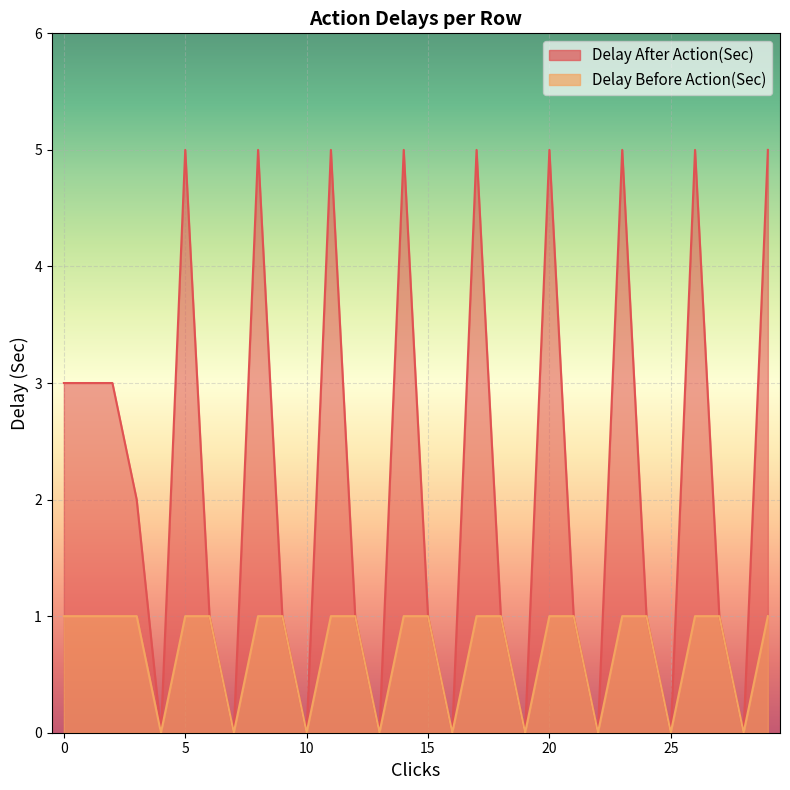

What is the label of the 11th point from the right?

19